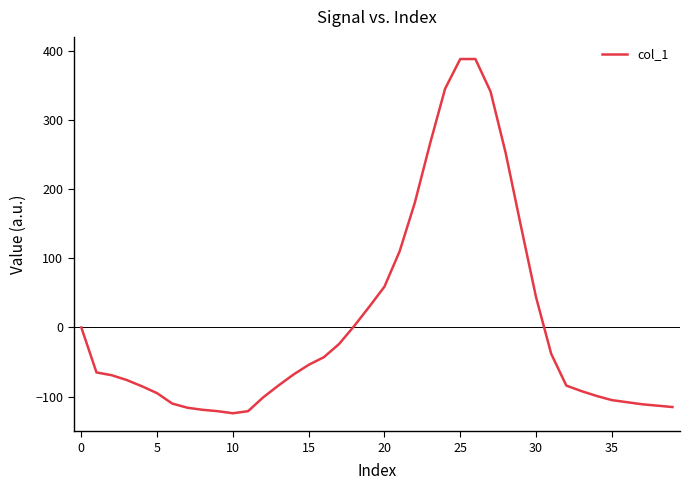

What is the difference between the maximum and minimum values?

512